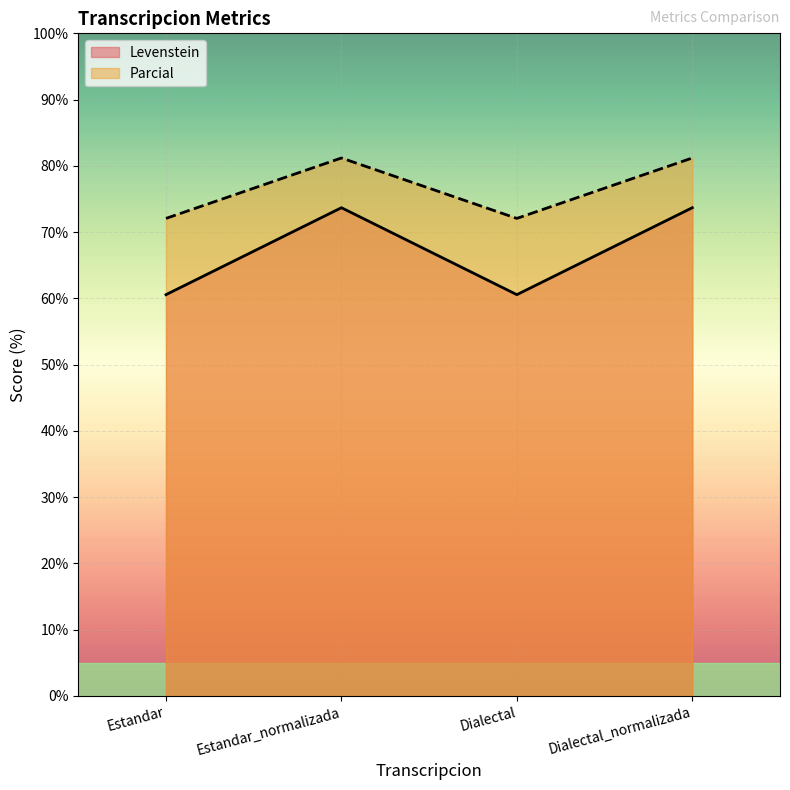

What position from the right is Dialectal?

2